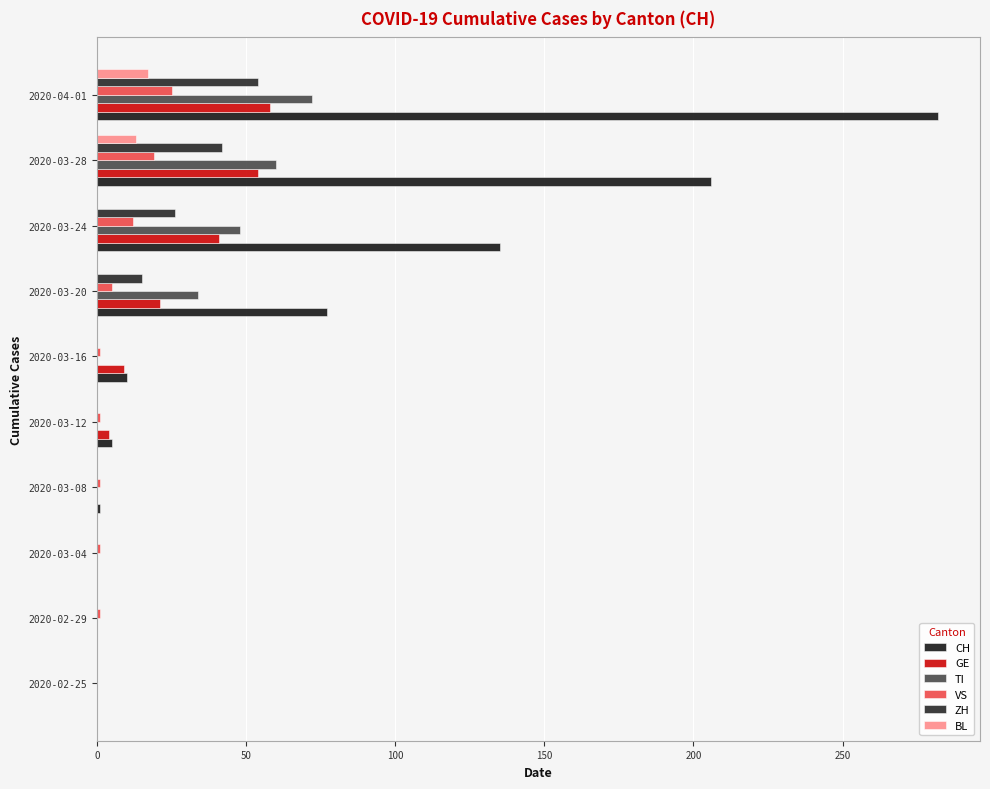

Count the number of categories in the chart.

10